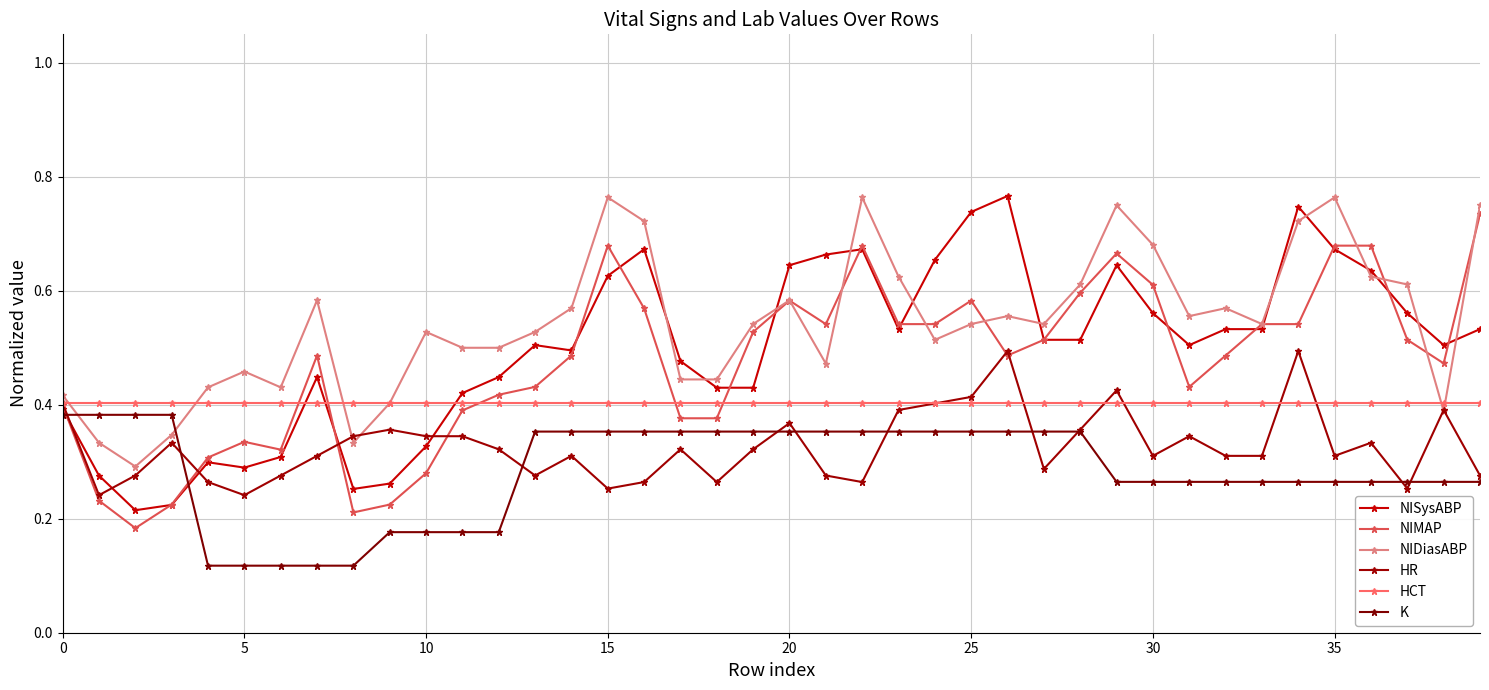

Which series has the largest total across all categories?

NIDiasABP